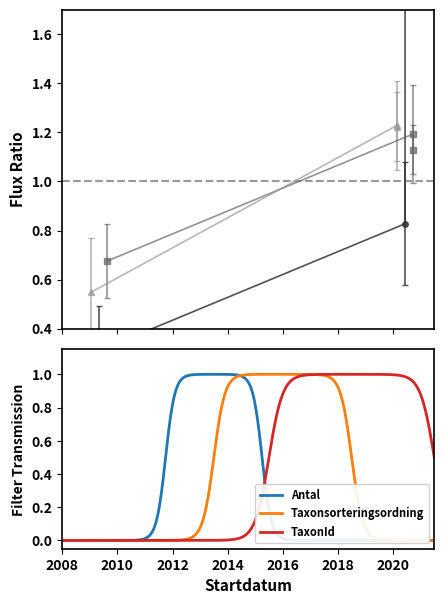

What is the label of the 1st point from the right?

2020-06-11